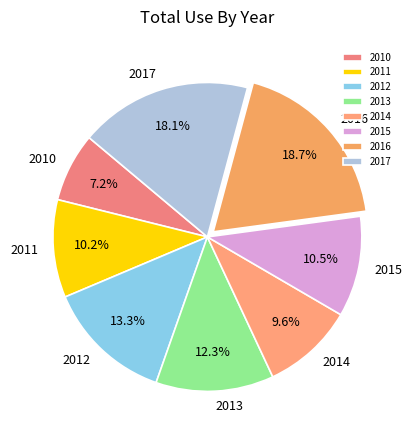

Is the sum of 2016 and 2017 greater than half?

No